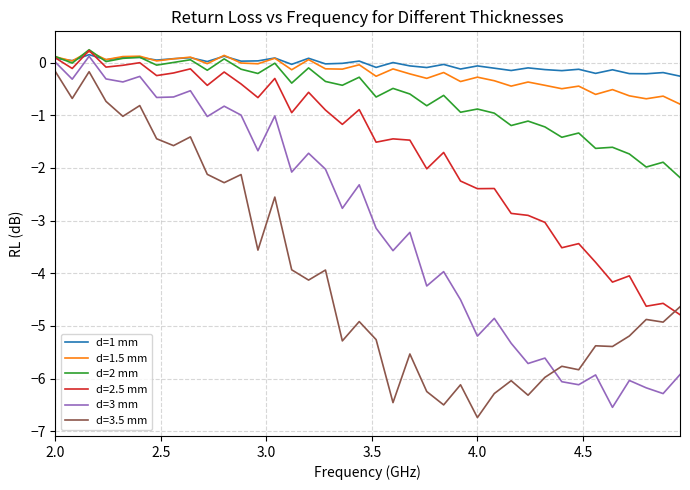

True or false: d=1 mm and d=3.5 mm cross at least once.

False